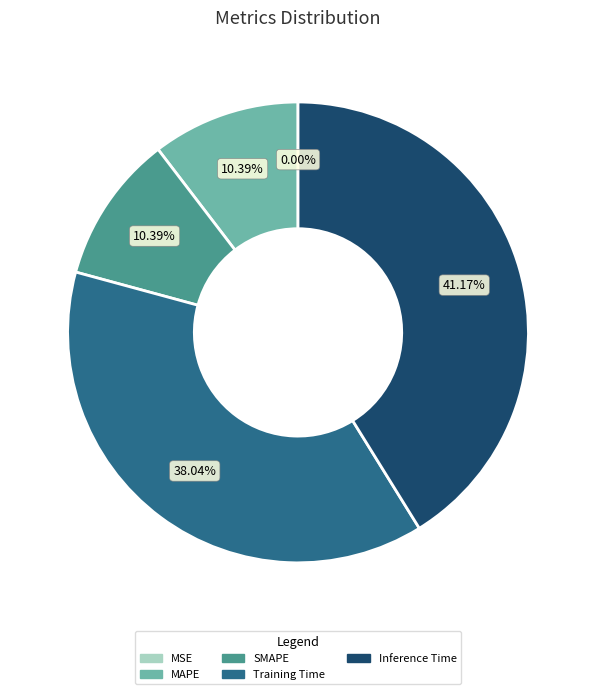

Between Training Time and MAPE, which is larger?

Training Time